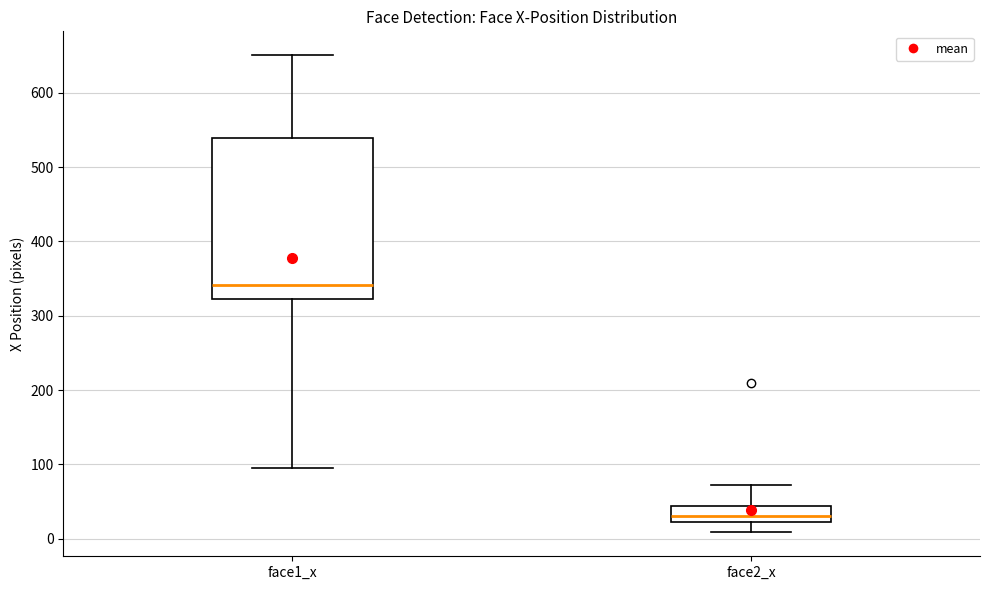

Reading left to right, read every box against the y-axis: the position of its median line, the range the box covers, and the ends of its whiskers. The values are not printed on the chart, so give them approximately, as read against the axis.

face1_x: median 340, box 320 to 540, whiskers 100 to 650
face2_x: median 30, box 20 to 40, whiskers 10 to 70